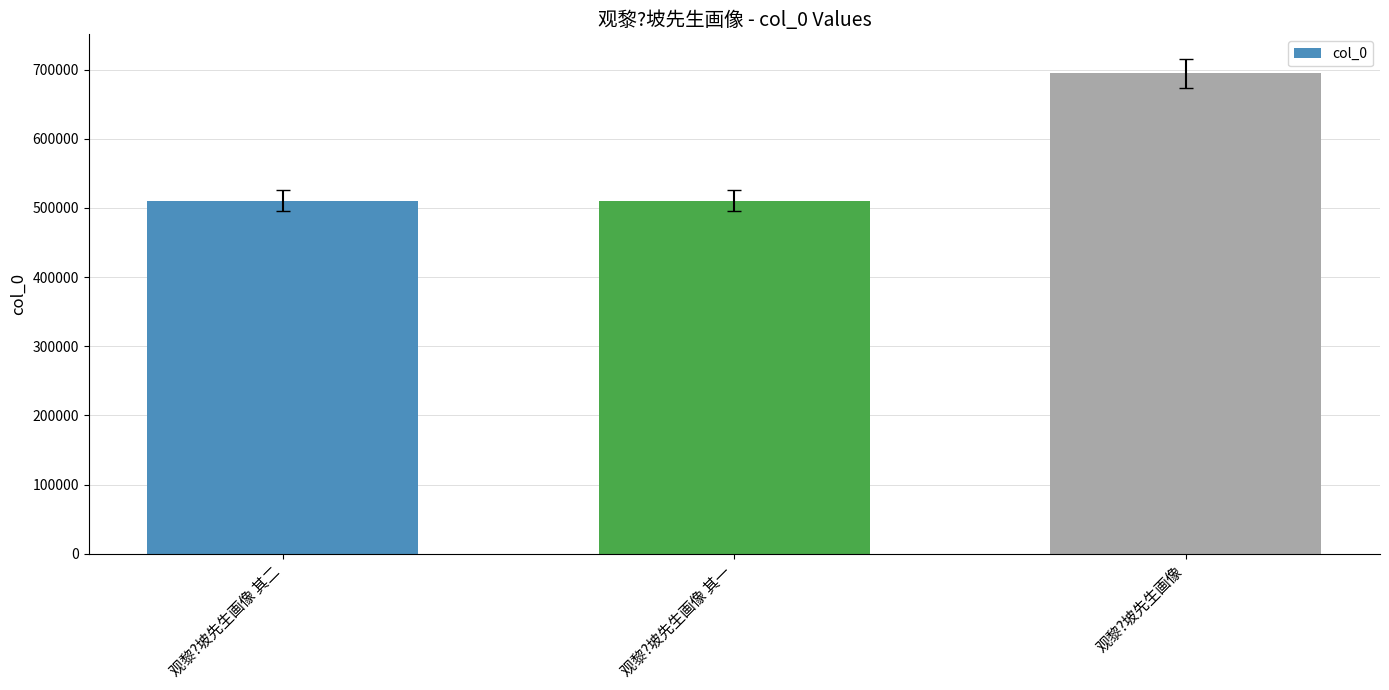

What is the difference between the values at 观黎?坡先生画像 其二 and 观黎?坡先生画像?

184004